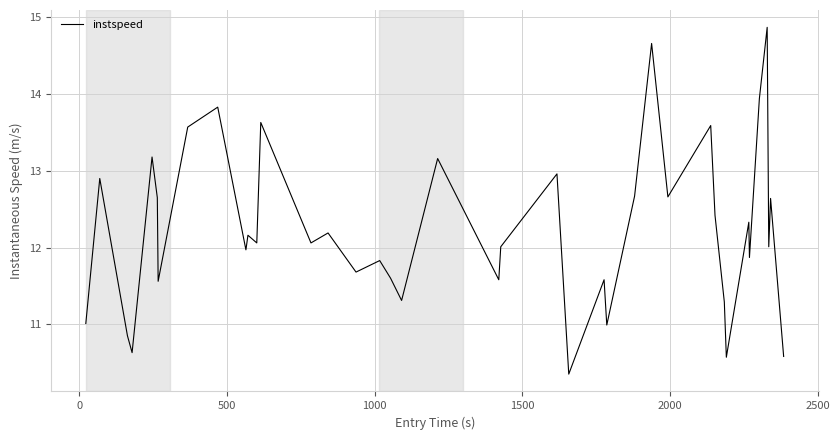

What is the maximum value shown in the chart?

14.9